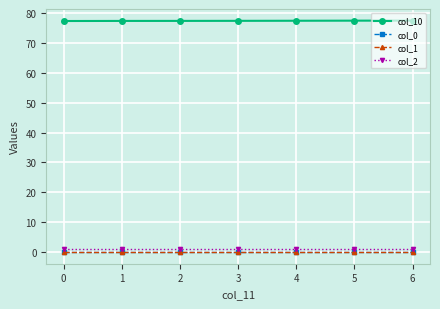

True or false: col_10 has a value of 51.5 at 0.

False